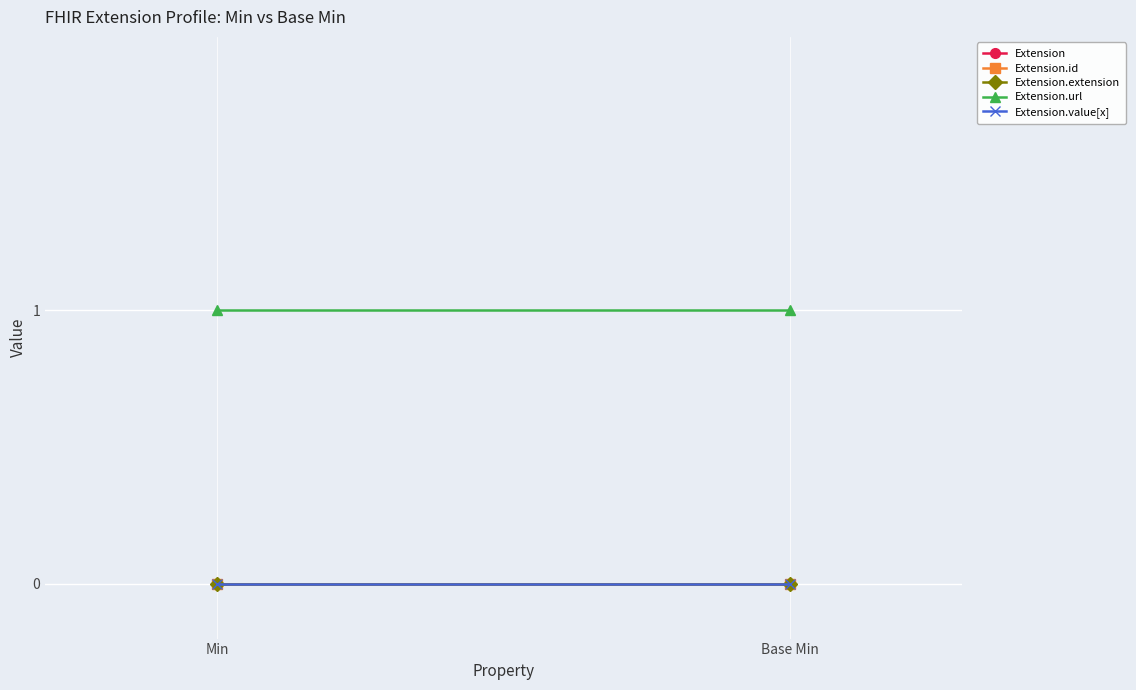

Reading right to left, transcribe all the data shown in this chart.

Extension: 0	0
Extension.id: 0	0
Extension.extension: 0	0
Extension.url: 1	1
Extension.value[x]: 0	0